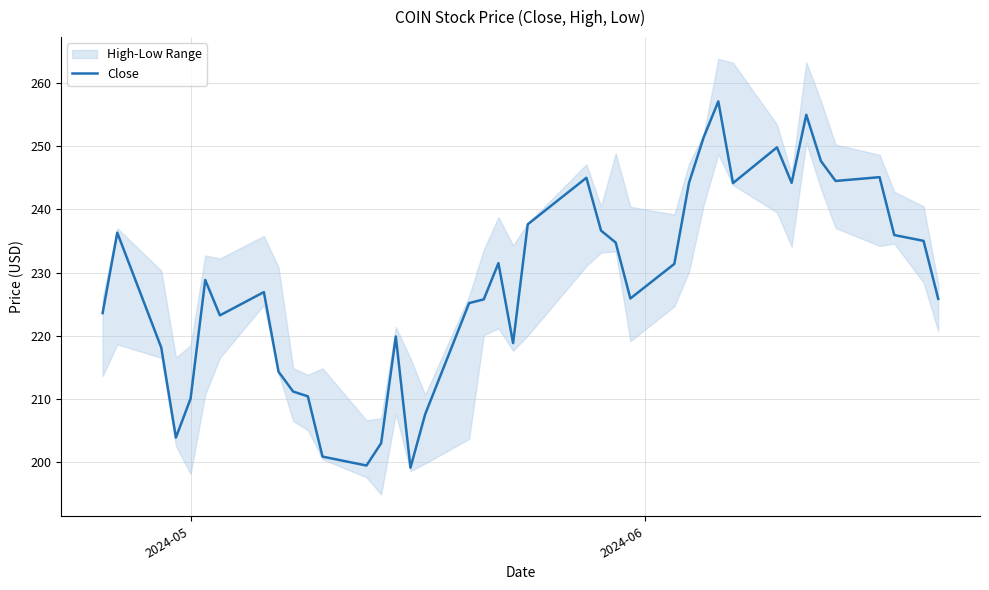

How many values are below 228?

20